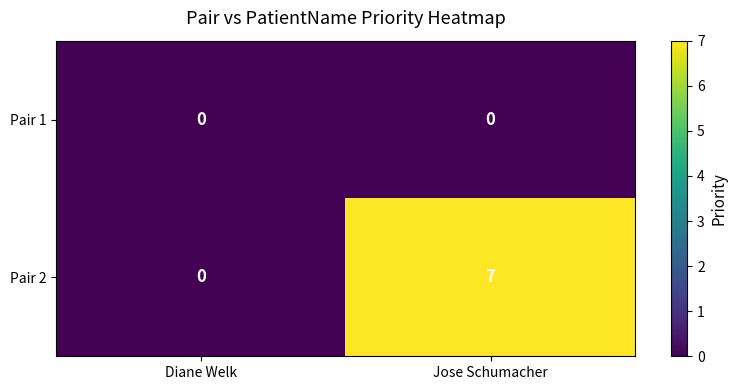

How many values in Pair 2 are above zero?

1